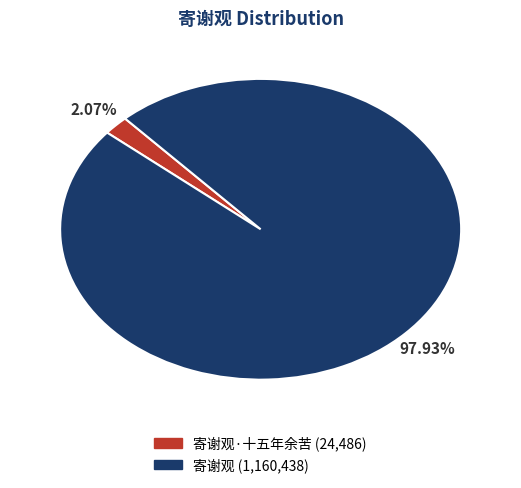

To the nearest percent, what is the average slice percentage?

50%